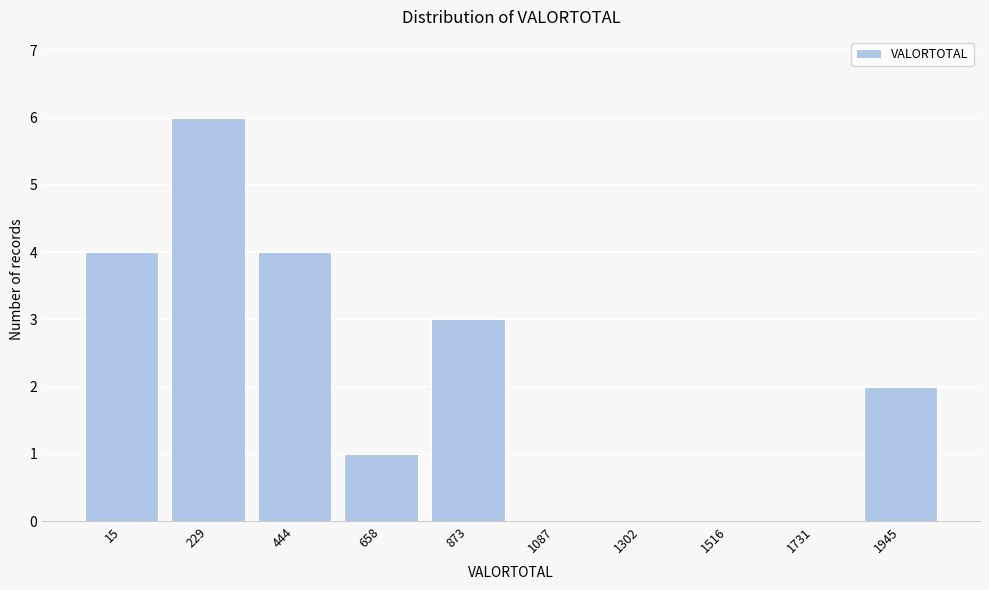

Reading left to right, list all the values displayed in this chart.

15=4	229=6	444=4	658=1	873=3	1087=0	1302=0	1516=0	1731=0	1945=2